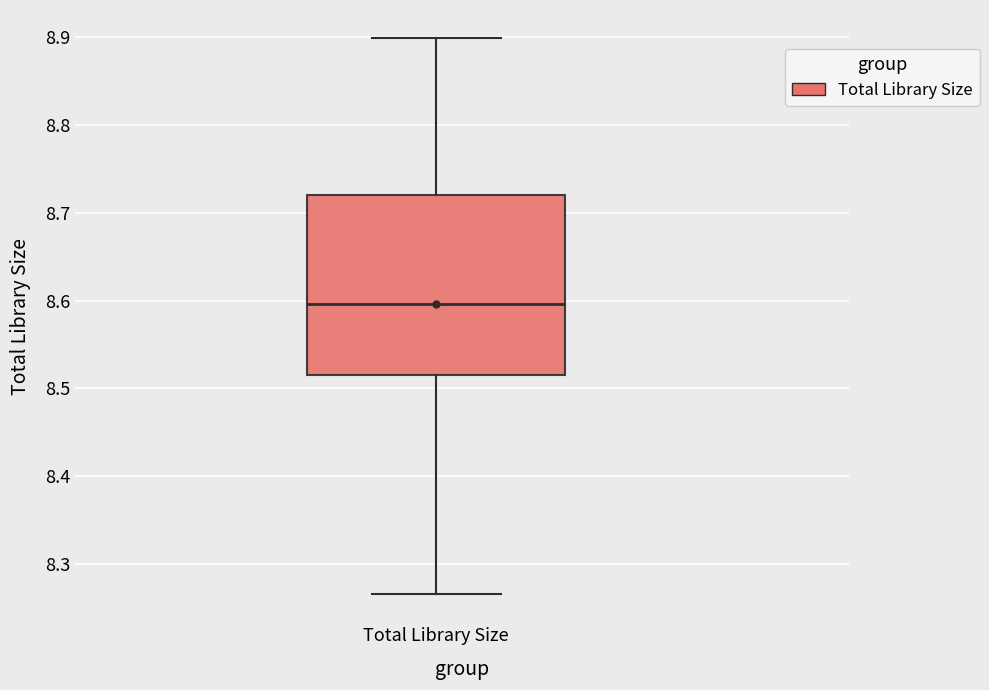

Where is the upper edge of the box for Total Library Size on the y-axis? The values are not printed on the chart, so give them approximately, as read against the axis.

8.72